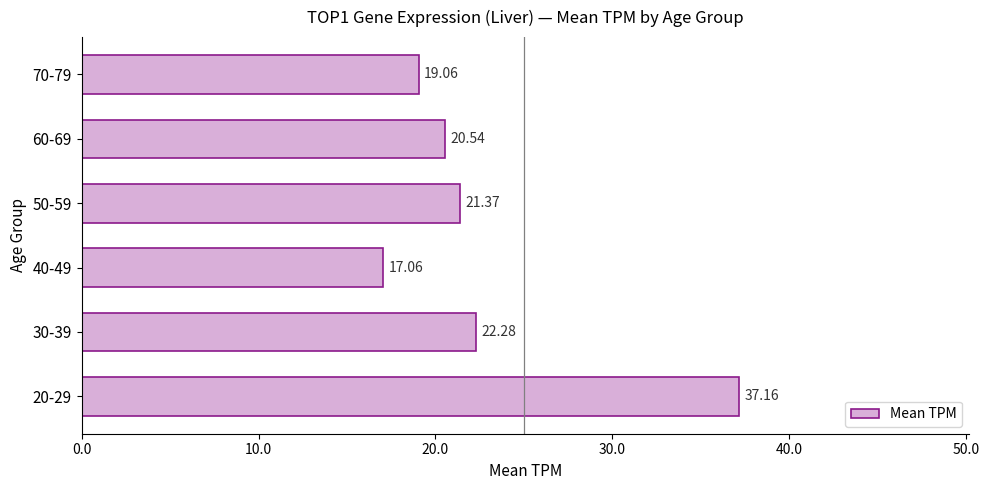

Are the bars grouped side by side (vs. stacked)?

No